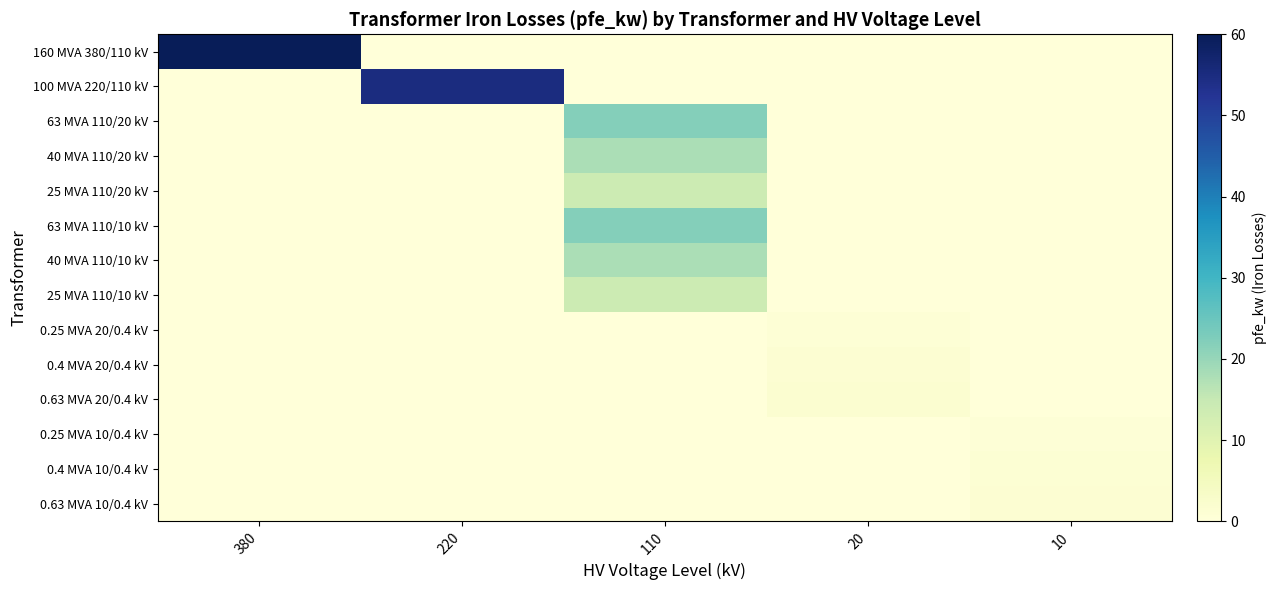

Which series has the largest range (max minus min)?

160 MVA 380/110 kV